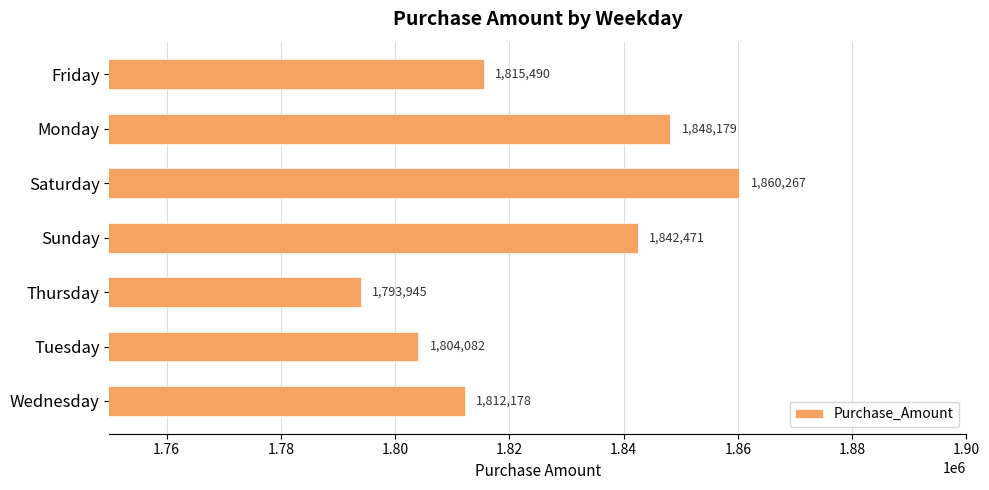

Which has a higher value, Monday or Sunday?

Monday